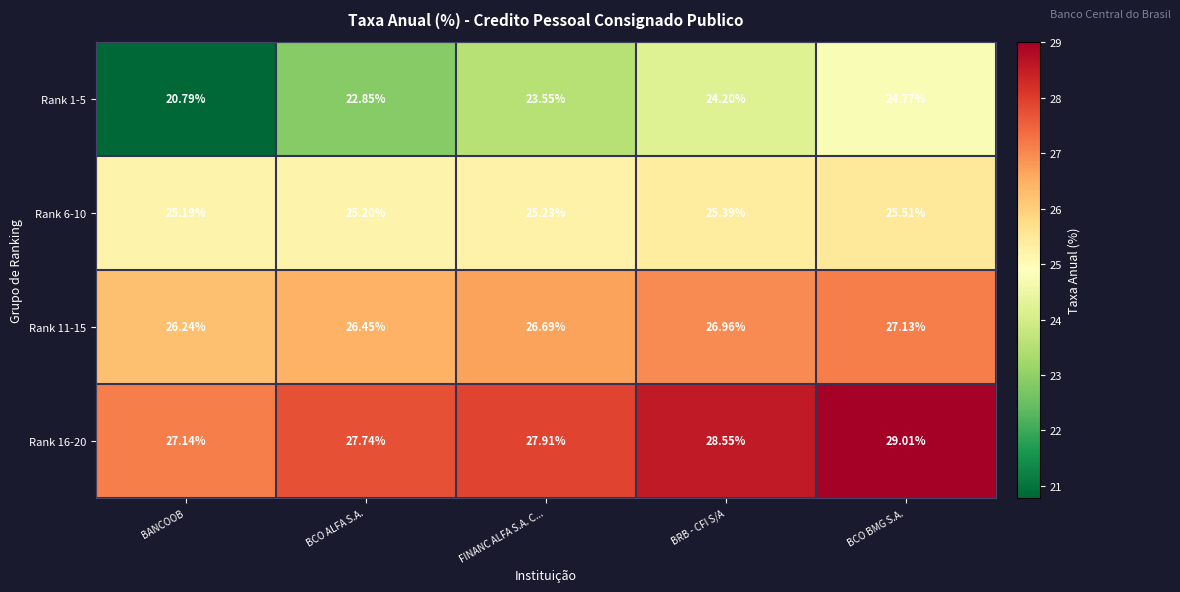

Is the value of Rank 1-5 at FINANC ALFA S.A. C... greater than the value of Rank 16-20 at BANCOOB?

No